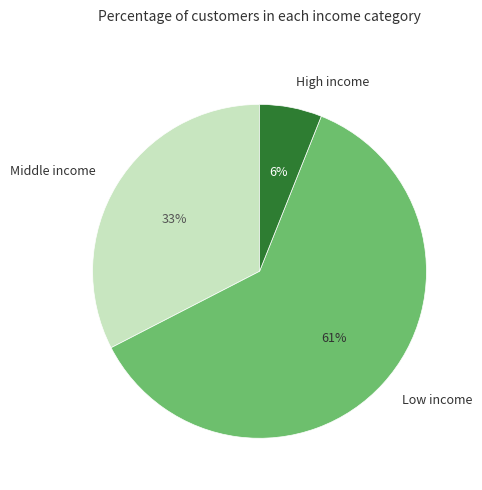

Is there a majority slice in this chart?

Yes